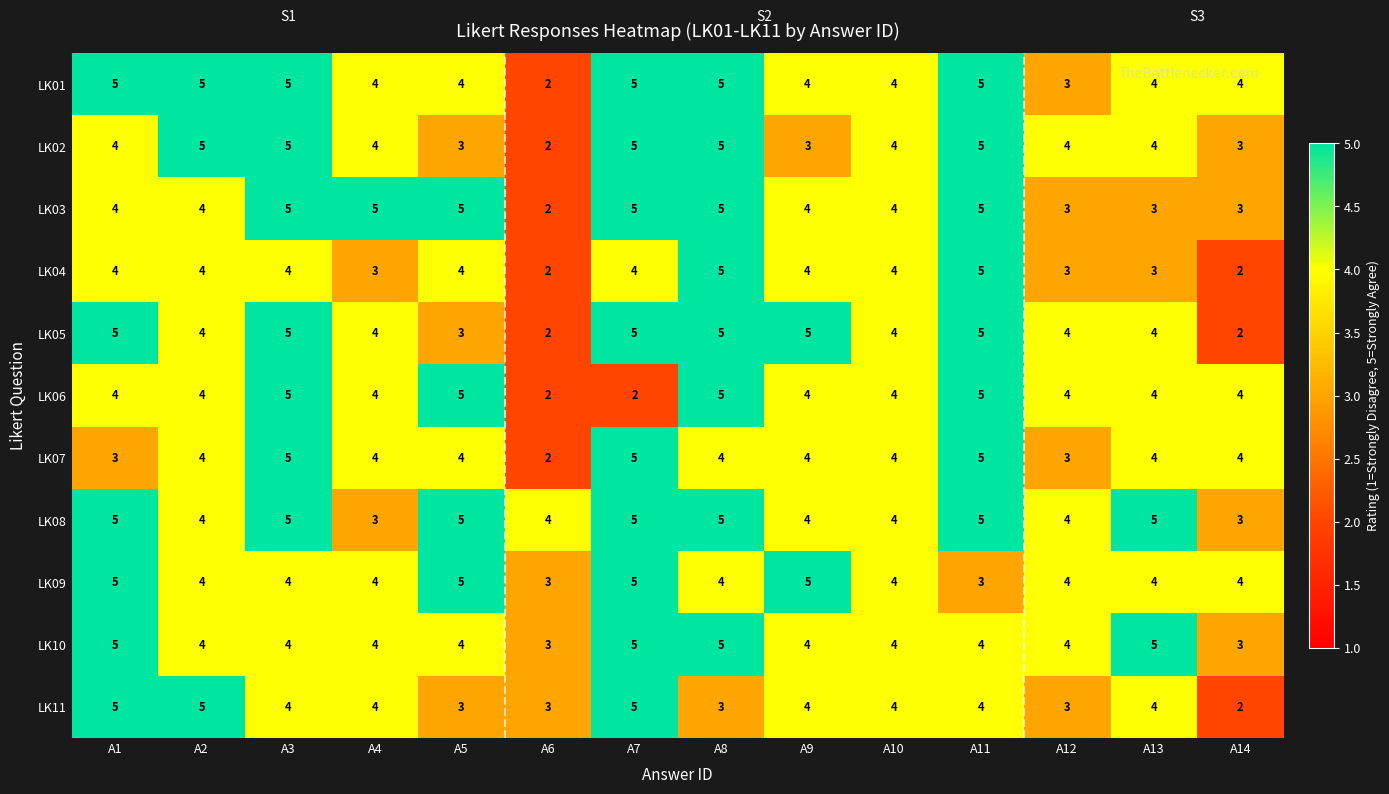

What is the total value across all series at A11?

51